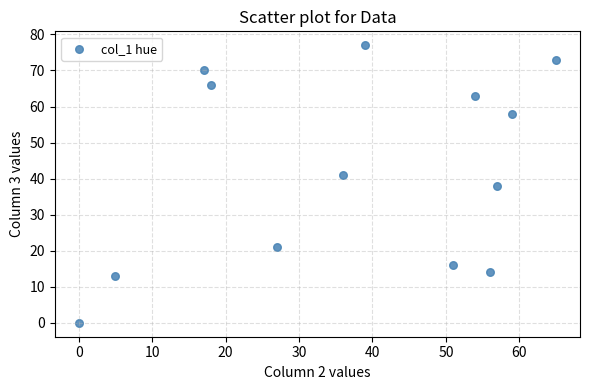

What is the range of X values (max minus min)?

65